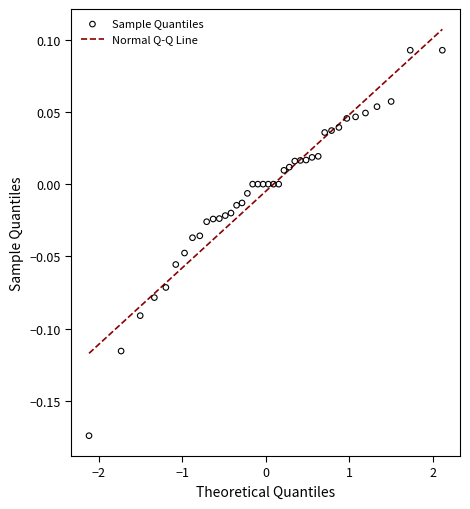

What is the range of Y values (max minus min)?

0.3